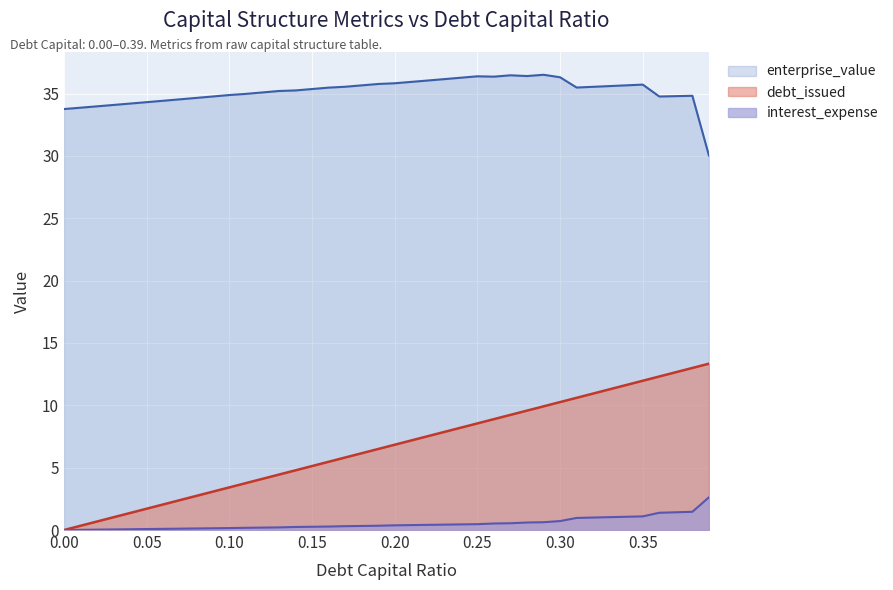

What is the maximum value shown in the chart?

36.5